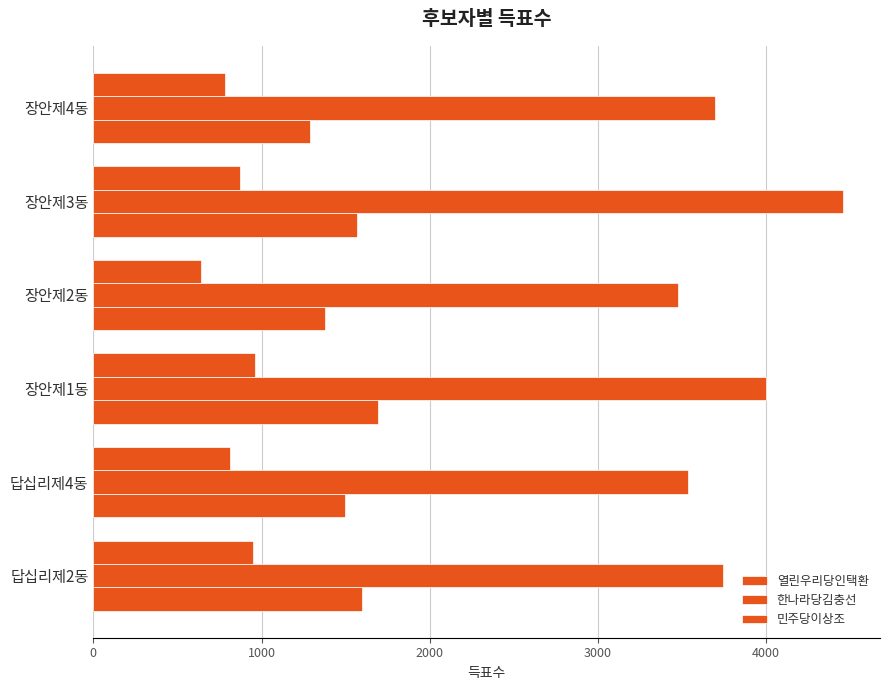

How many values in the 한나라당김충선 series are below 3741?

3